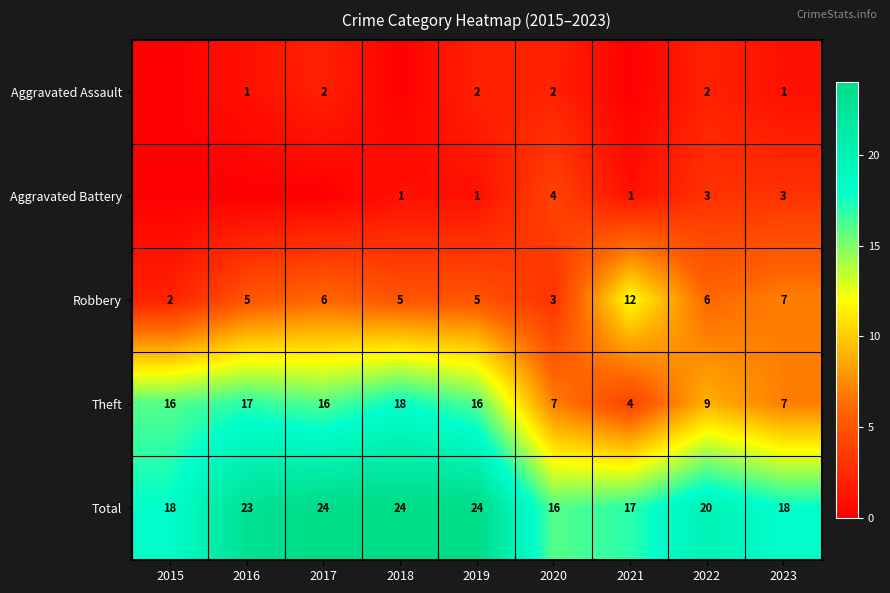

Where does the Total series first go above 20?

2016